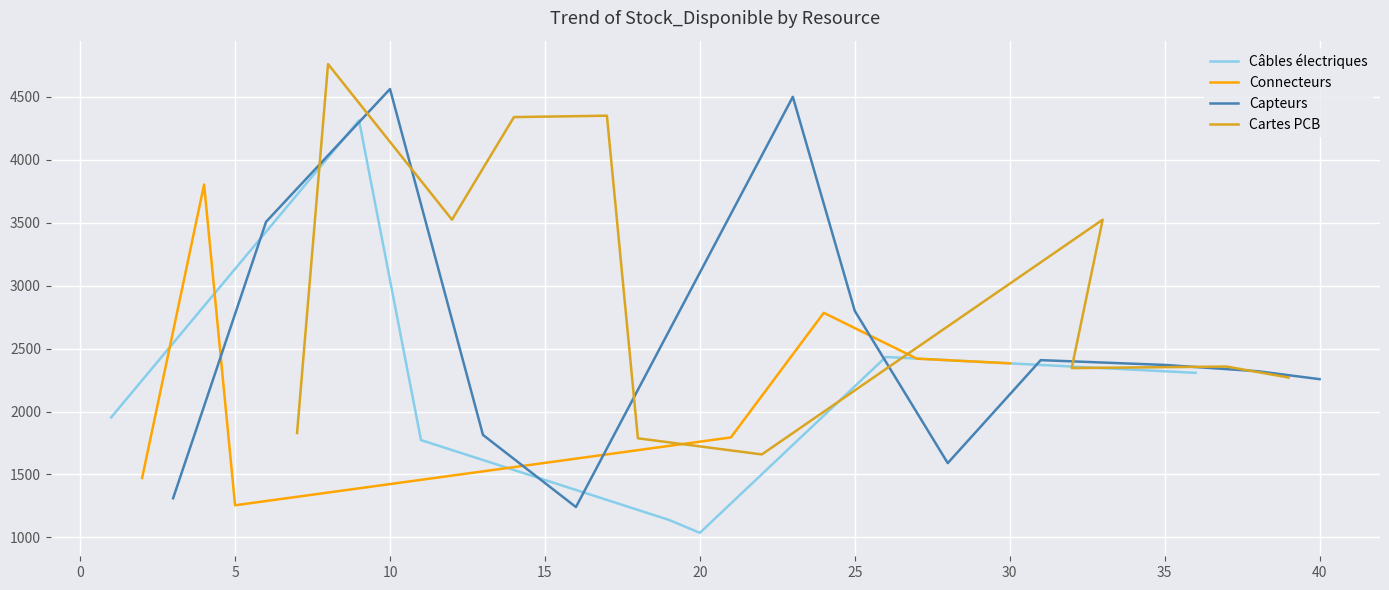

What is the minimum value for Câbles électriques?

1036